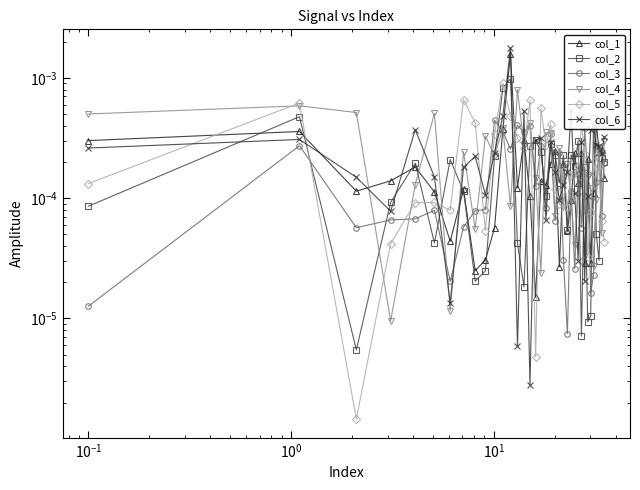

True or false: col_6 has more than 1 interior local peaks.

True